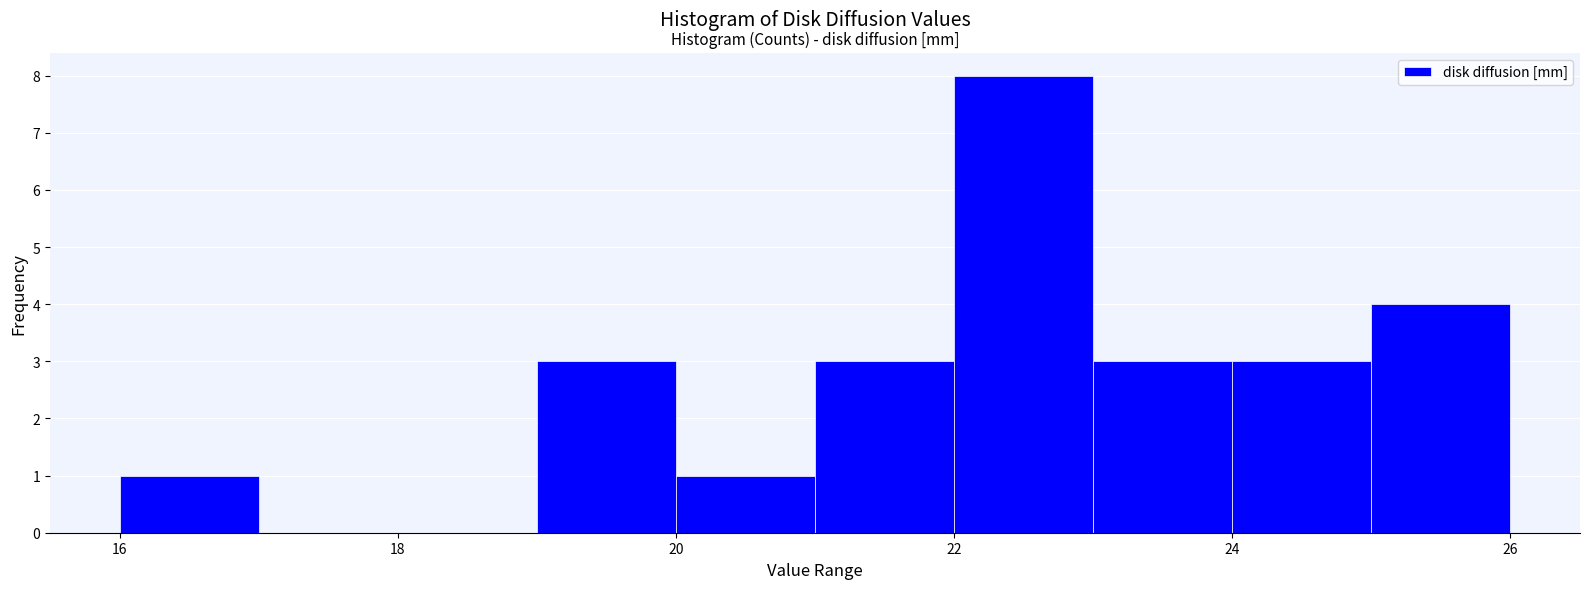

How tall is the bar that spans 22 to 23 on the x-axis? The values are not printed on the chart, so give them approximately, as read against the axis.

8